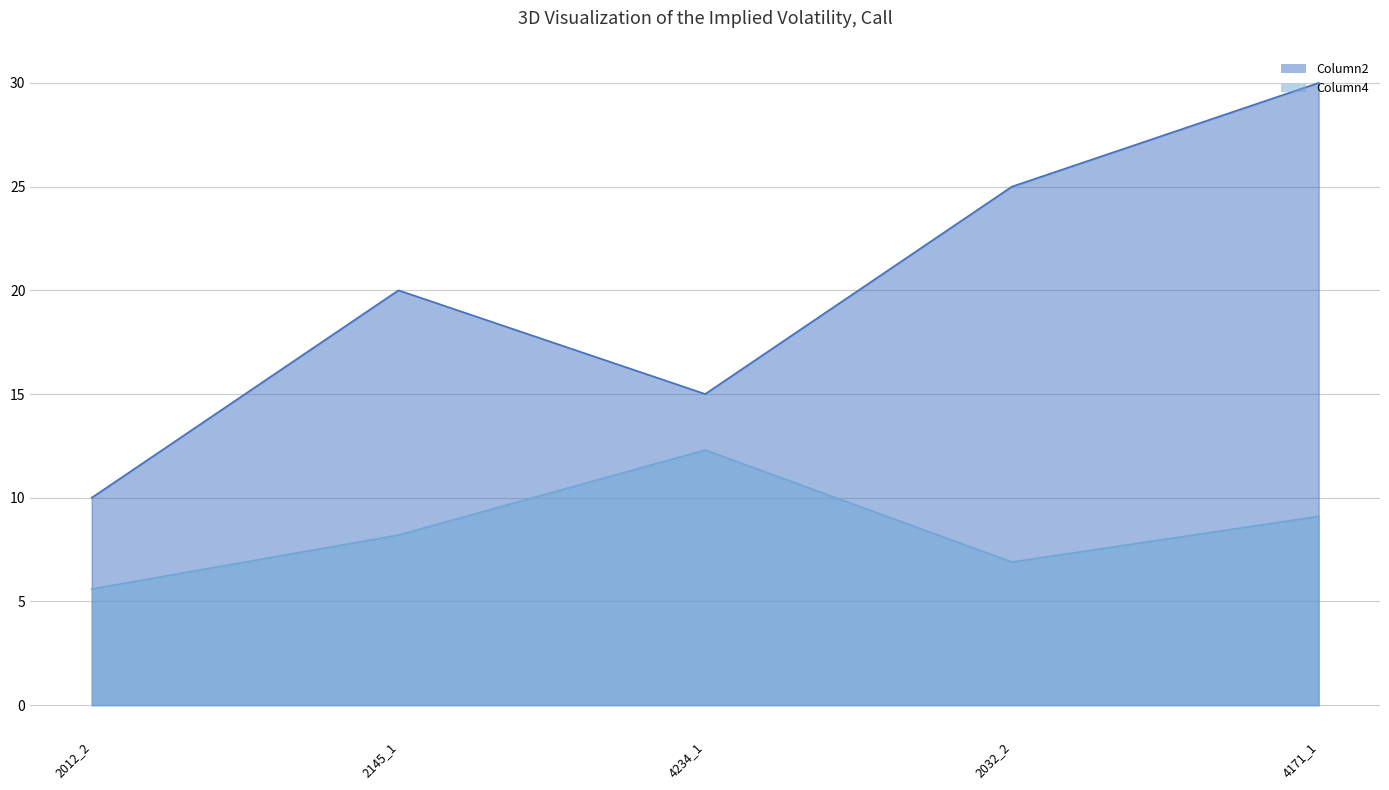

How many lines are shown in the chart?

2